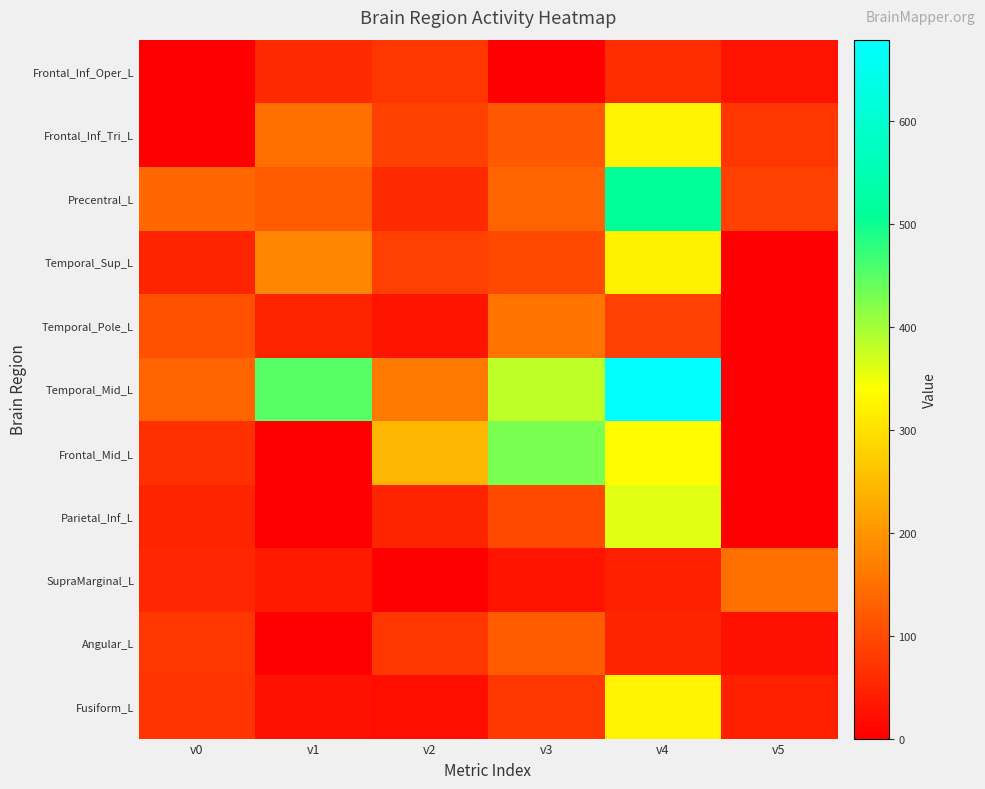

Which category has the highest value across all series?

v4